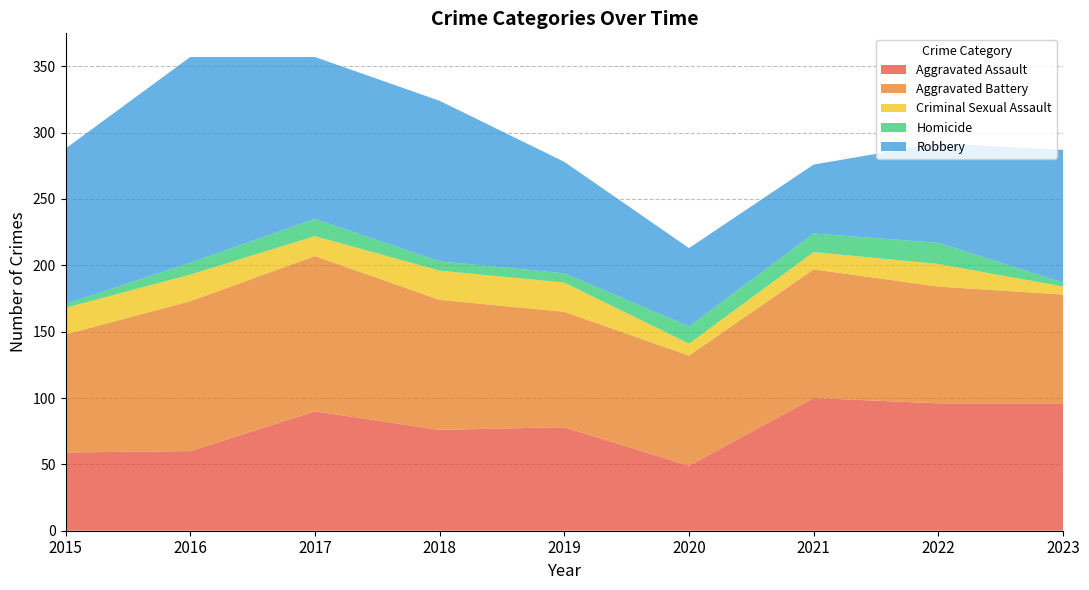

Reading left to right, what are all the values shown in this chart?

Aggravated Assault: 2015=59	2016=60	2017=90	2018=76	2019=78	2020=49	2021=100	2022=96	2023=96
Aggravated Battery: 2015=89	2016=113	2017=117	2018=98	2019=87	2020=83	2021=97	2022=88	2023=82
Criminal Sexual Assault: 2015=20	2016=20	2017=15	2018=22	2019=22	2020=9	2021=13	2022=17	2023=6
Homicide: 2015=3	2016=9	2017=13	2018=7	2019=7	2020=13	2021=14	2022=16	2023=3
Robbery: 2015=117	2016=155	2017=122	2018=121	2019=84	2020=59	2021=52	2022=75	2023=100